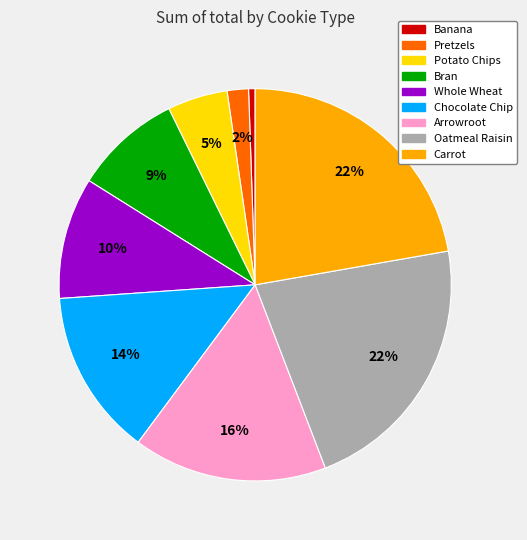

Is there a majority slice in this chart?

No